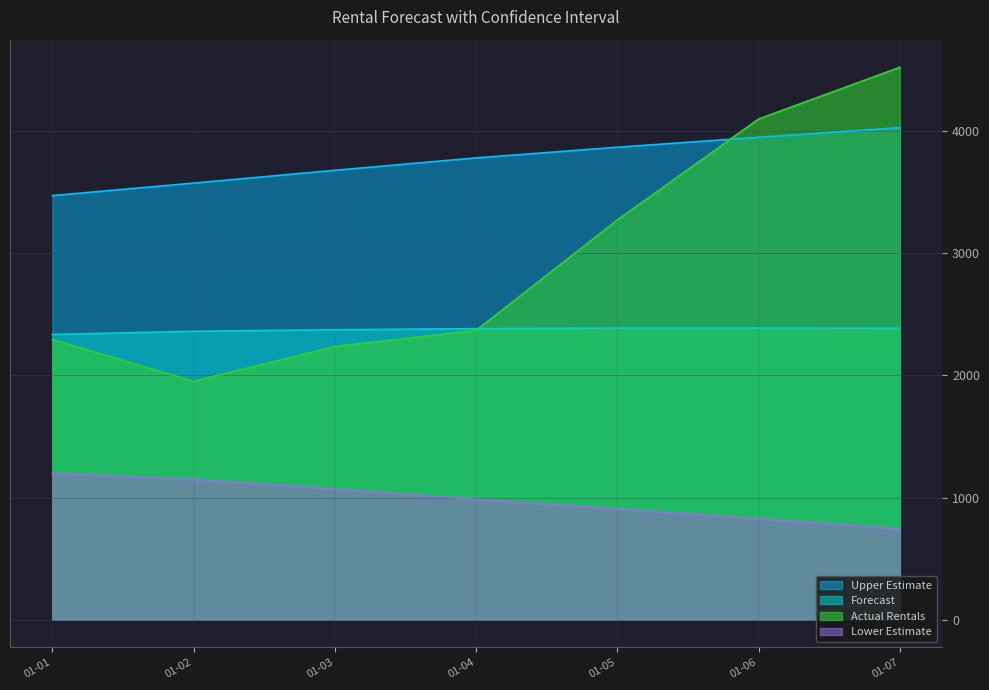

What is the lowest value of the Forecast series?

2334.4